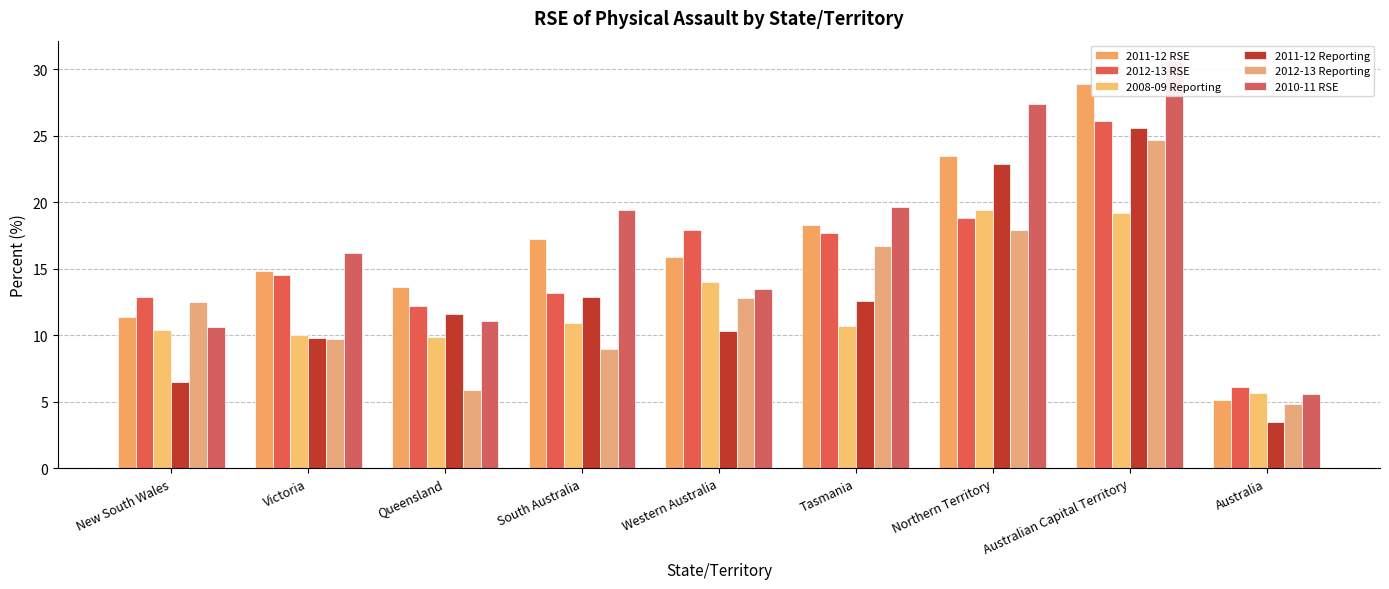

Rank the series at South Australia from highest to lowest value.

2010-11 RSE, 2011-12 RSE, 2012-13 RSE, 2011-12 Reporting, 2008-09 Reporting, 2012-13 Reporting